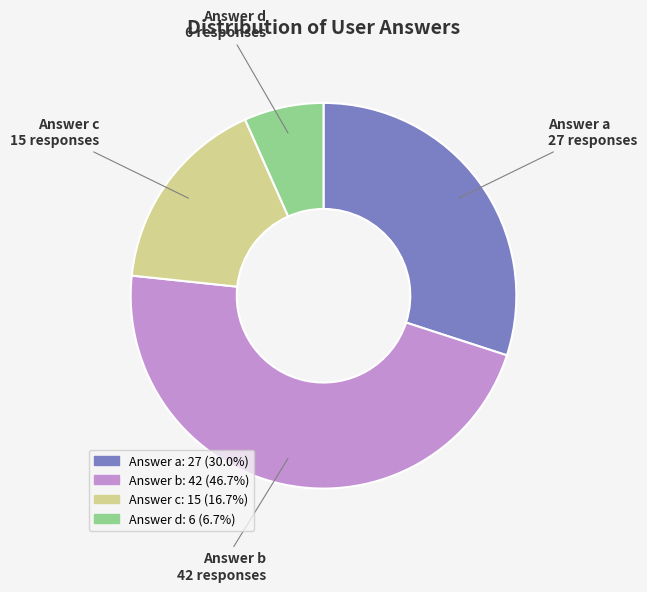

Is there any slice that represents more than half of the pie?

No